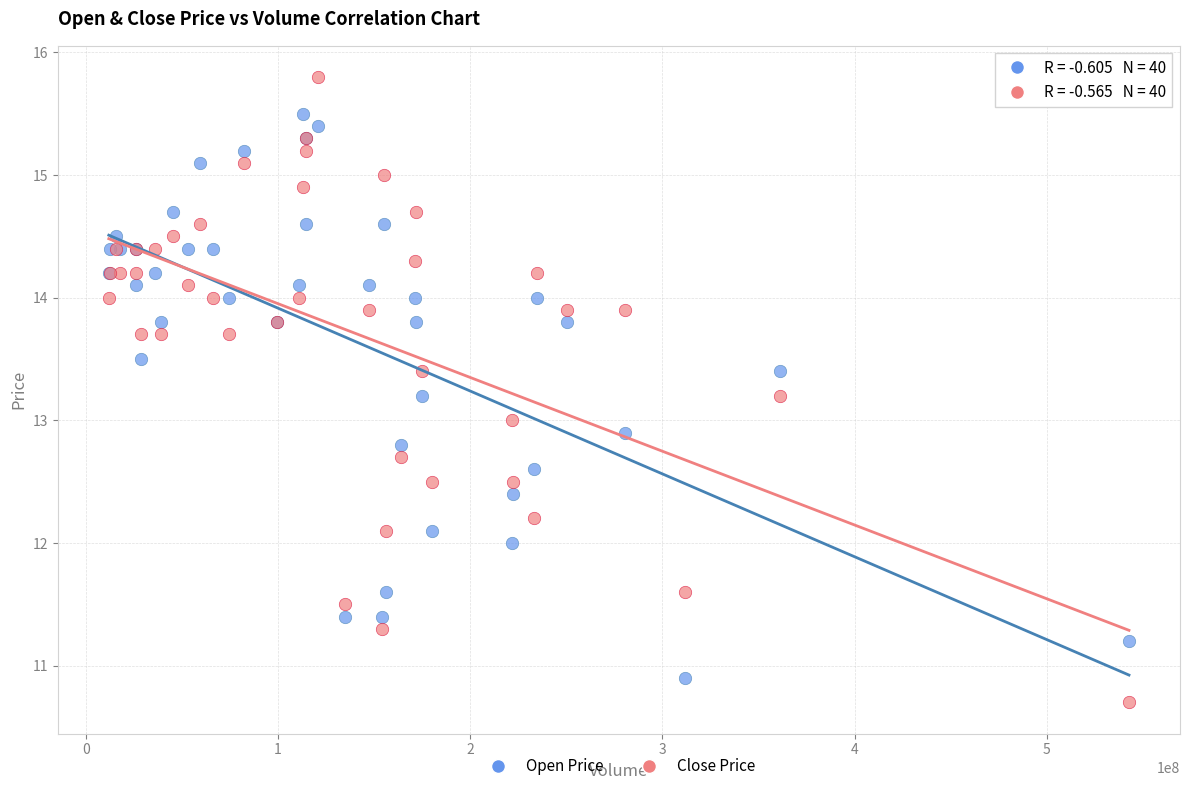

What is the X range (max minus min) for the scatter plot?

530839700.0